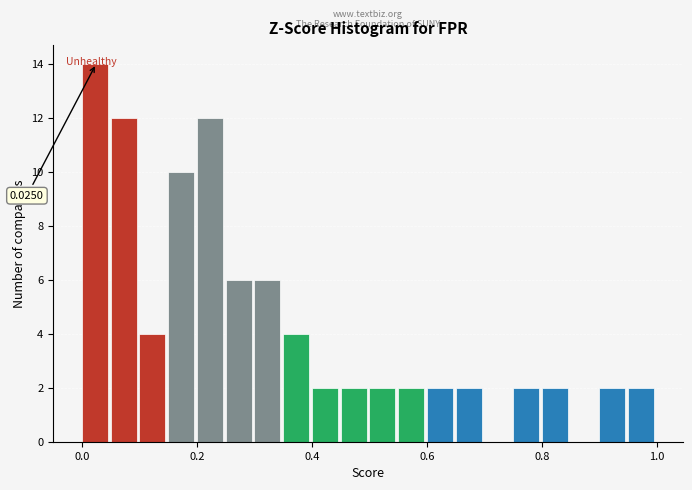

Around what value on the x-axis is the tallest bar? Give the approximate position of its centre, as read against the axis.

0.02